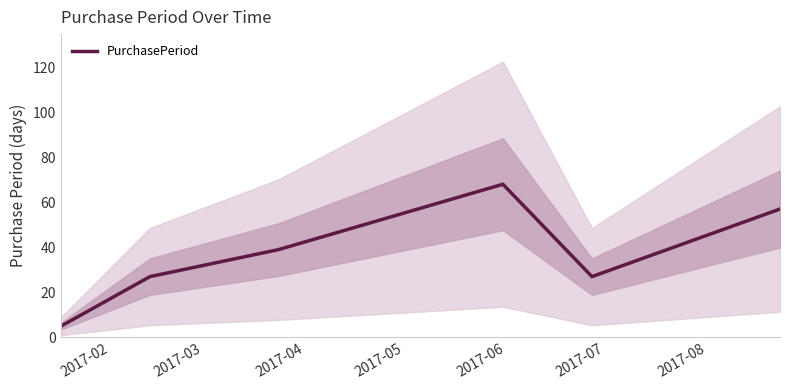

What is the highest value of the PurchasePeriod series?

68